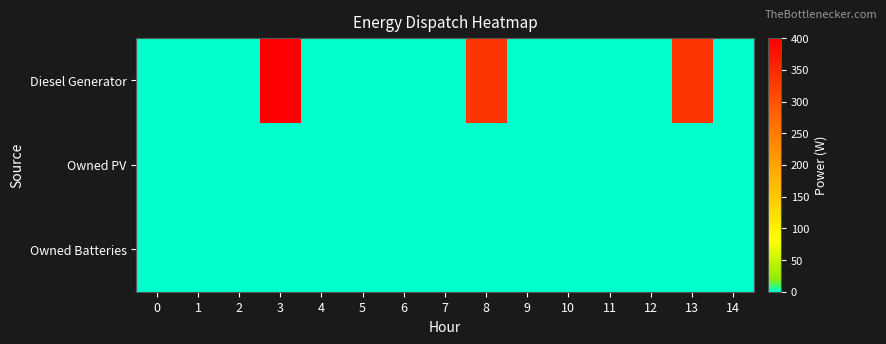

What is the maximum value shown in the chart?

400